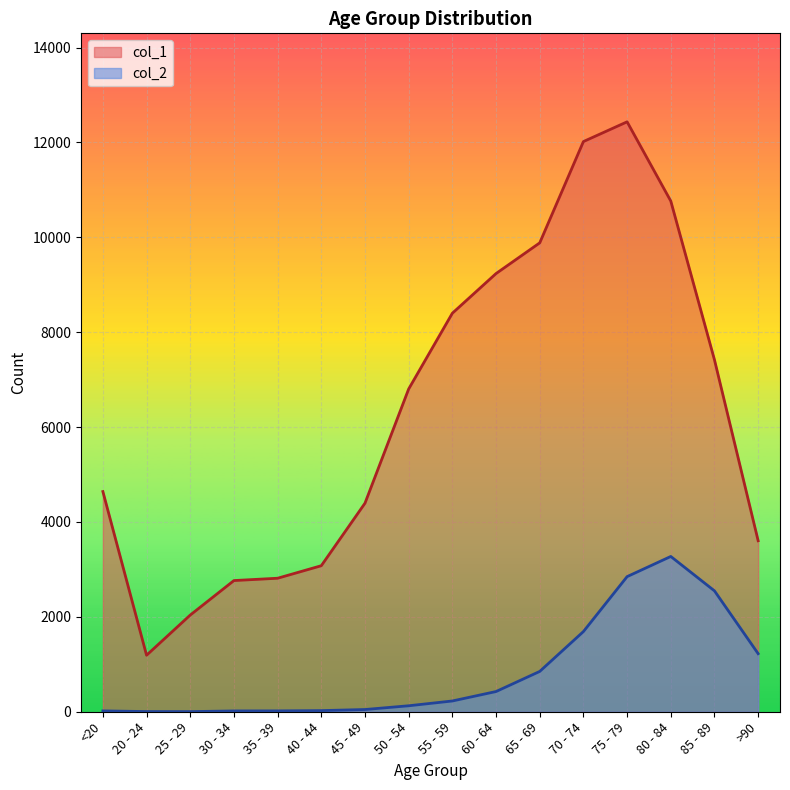

Which series has the largest total across all categories?

col_1